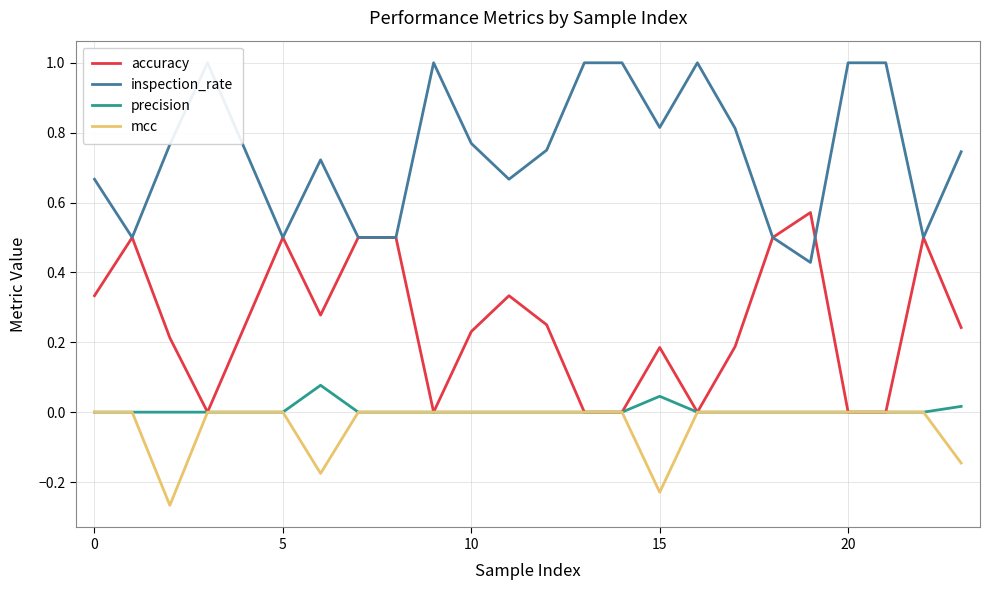

True or false: precision has a value of 0.1 at 20.

False